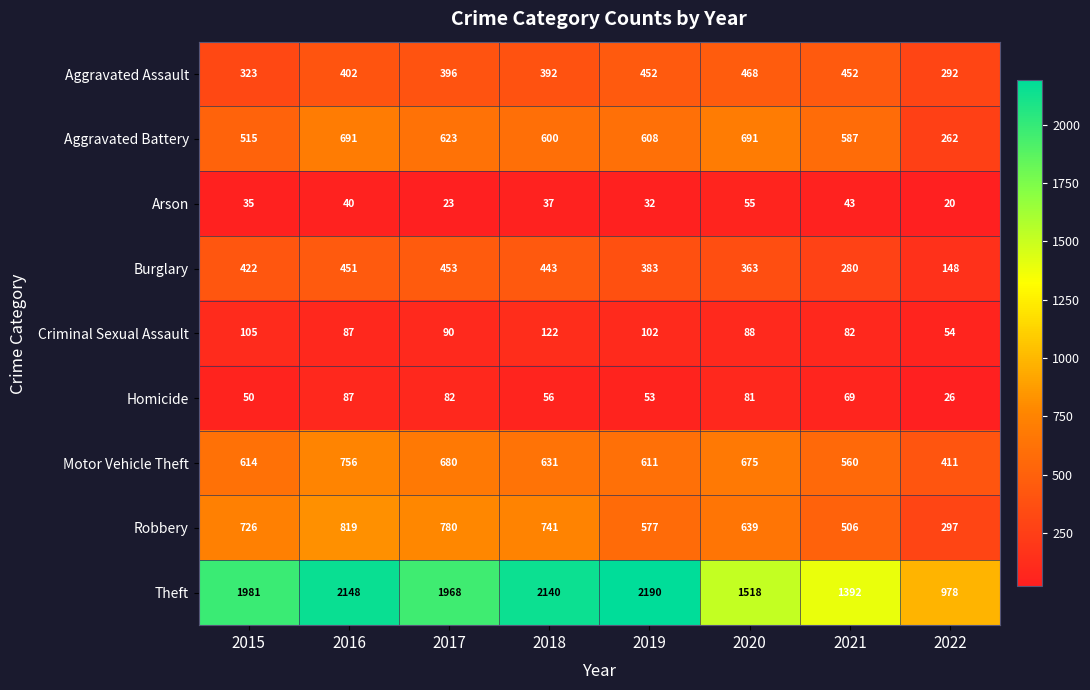

What is the greatest value displayed?

2190